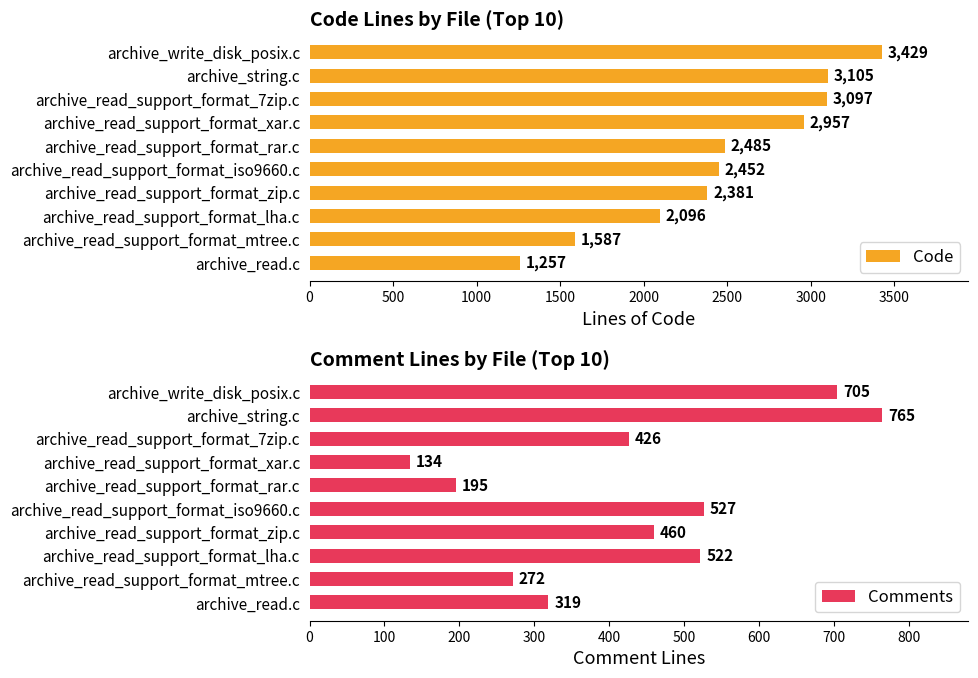

What is the value of the Code bar at the 10th from the left?

1257